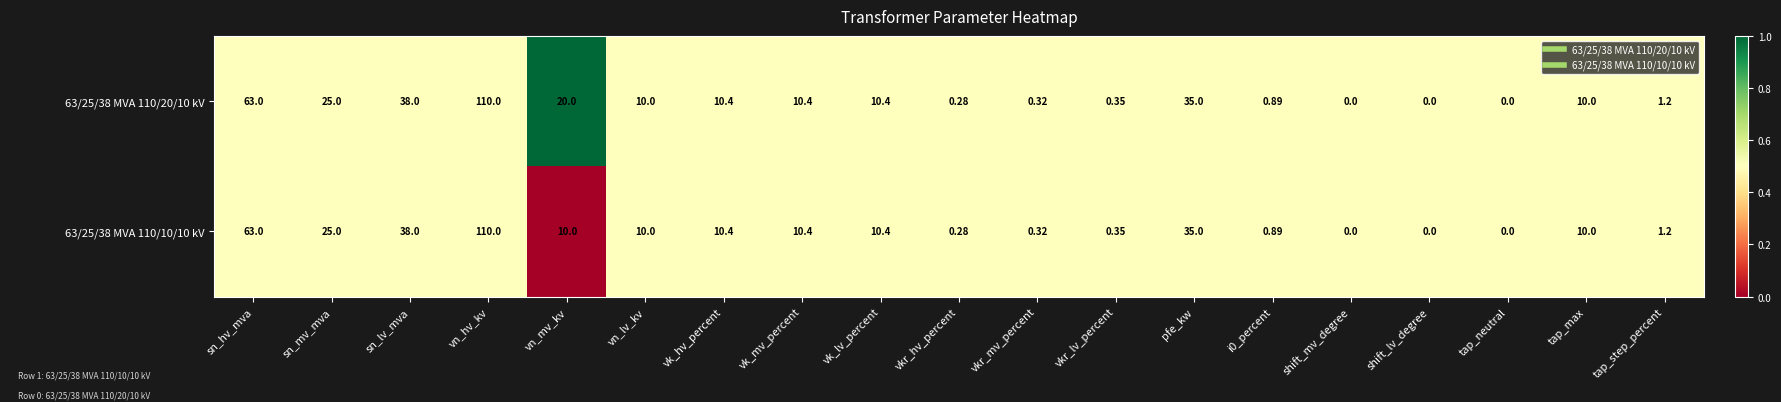

At which label does 63/25/38 MVA 110/20/10 kV first exceed 10?

sn_hv_mva